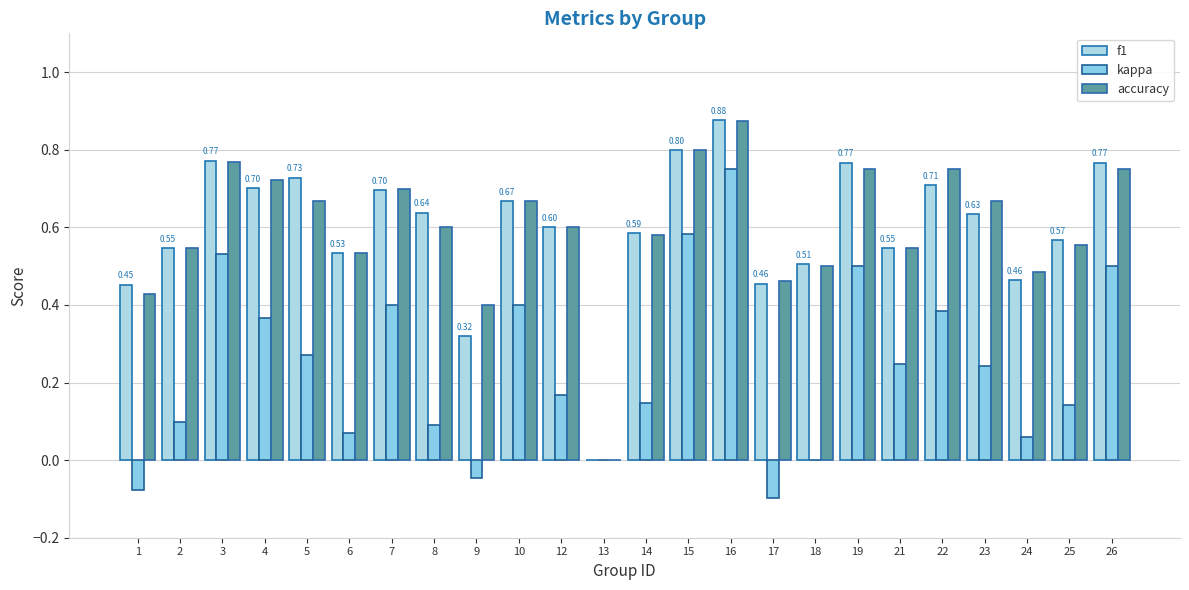

How many data points in accuracy are above 0?

23